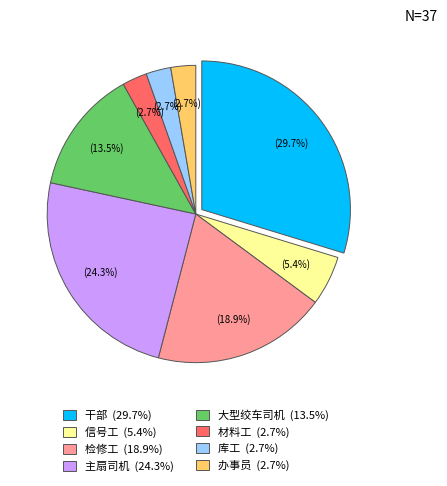

To the nearest percent, what is the combined percentage of 大型绞车司机 and 材料工?

16%